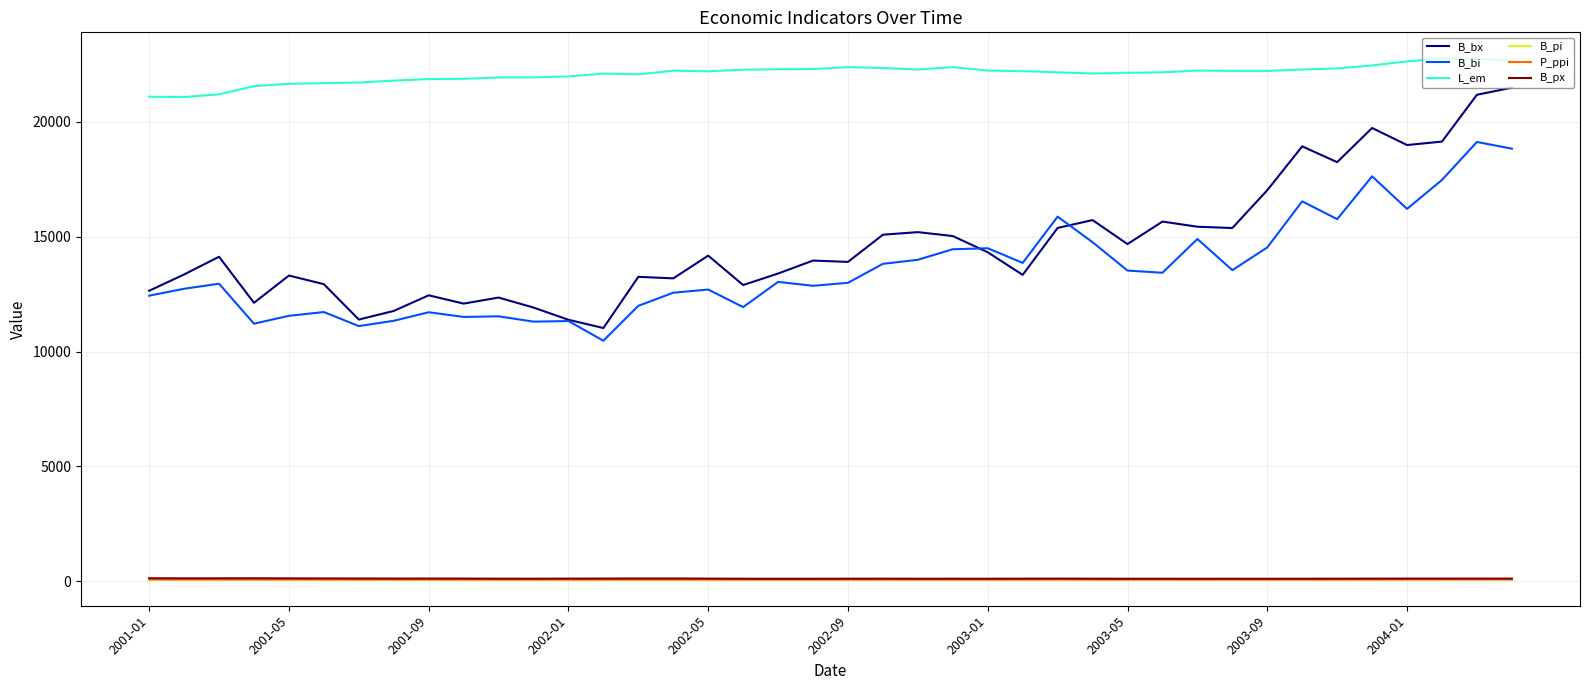

What are all the series names shown in the legend?

B_bx, B_bi, L_em, B_pi, P_ppi, B_px